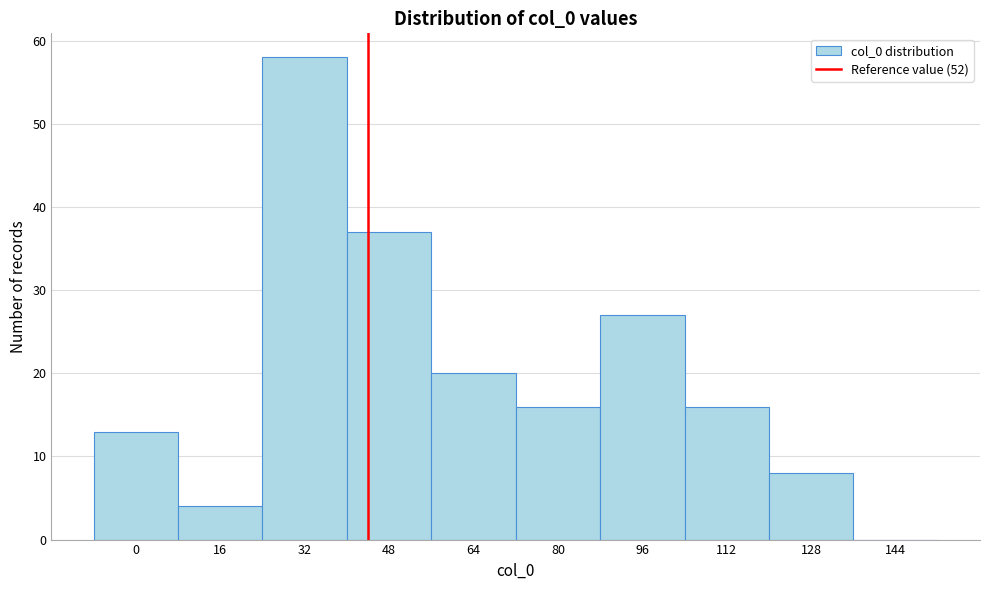

Reading left to right, extract all data points from this chart.

0=13	16=4	32=58	48=37	64=20	80=16	96=27	112=16	128=8	144=0